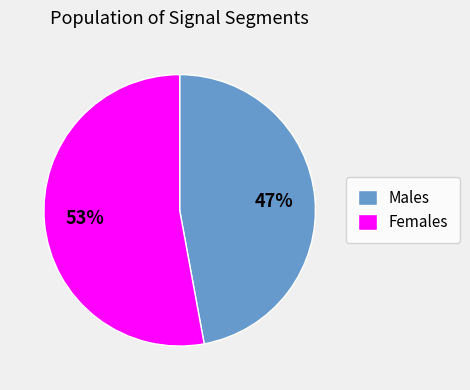

To the nearest percent, what is the average slice percentage?

50%